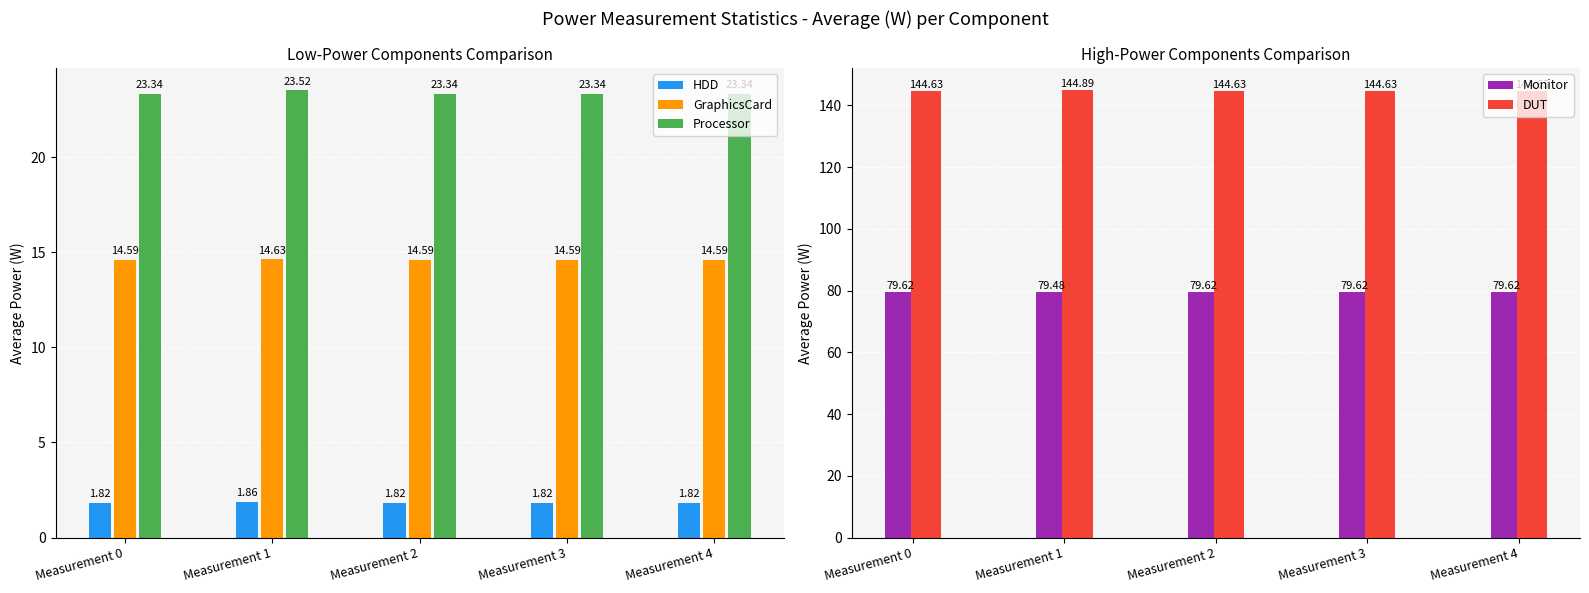

At which category does the chart reach its minimum across all series?

Measurement 0